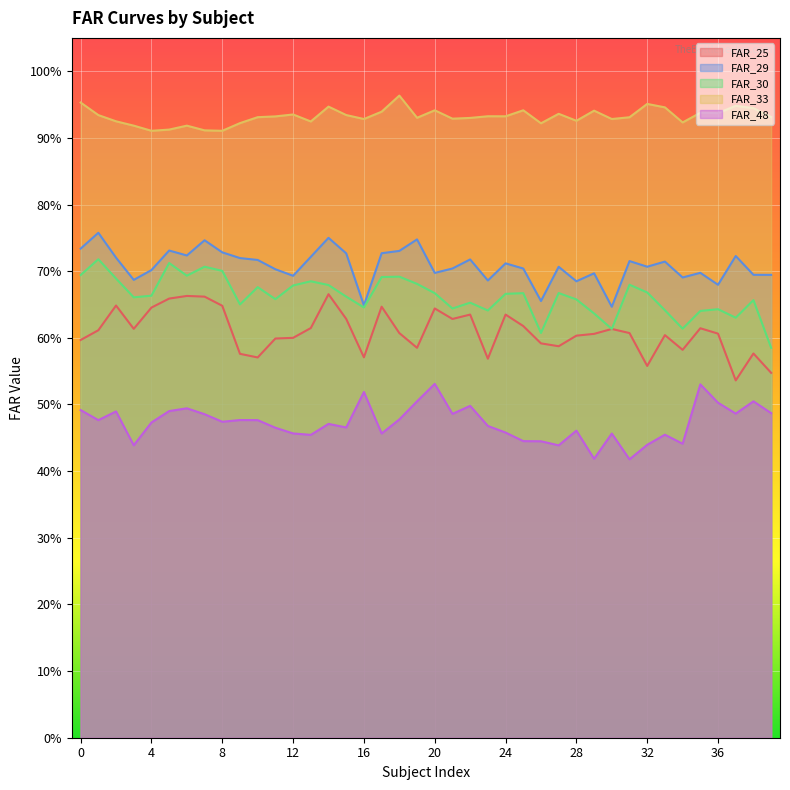

Reading left to right, transcribe all the data shown in this chart.

FAR_25: 0=0.6	1=0.6	2=0.6	3=0.6	4=0.6	5=0.7	6=0.7	7=0.7	8=0.6	9=0.6	10=0.6	11=0.6	12=0.6	13=0.6	14=0.7	15=0.6	16=0.6	17=0.6	18=0.6	19=0.6	20=0.6	21=0.6	22=0.6	23=0.6	24=0.6	25=0.6	26=0.6	27=0.6	28=0.6	29=0.6	30=0.6	31=0.6	32=0.6	33=0.6	34=0.6	35=0.6	36=0.6	37=0.5	38=0.6	39=0.5
FAR_29: 0=0.7	1=0.8	2=0.7	3=0.7	4=0.7	5=0.7	6=0.7	7=0.7	8=0.7	9=0.7	10=0.7	11=0.7	12=0.7	13=0.7	14=0.8	15=0.7	16=0.6	17=0.7	18=0.7	19=0.7	20=0.7	21=0.7	22=0.7	23=0.7	24=0.7	25=0.7	26=0.7	27=0.7	28=0.7	29=0.7	30=0.6	31=0.7	32=0.7	33=0.7	34=0.7	35=0.7	36=0.7	37=0.7	38=0.7	39=0.7
FAR_30: 0=0.7	1=0.7	2=0.7	3=0.7	4=0.7	5=0.7	6=0.7	7=0.7	8=0.7	9=0.7	10=0.7	11=0.7	12=0.7	13=0.7	14=0.7	15=0.7	16=0.6	17=0.7	18=0.7	19=0.7	20=0.7	21=0.6	22=0.7	23=0.6	24=0.7	25=0.7	26=0.6	27=0.7	28=0.7	29=0.6	30=0.6	31=0.7	32=0.7	33=0.6	34=0.6	35=0.6	36=0.6	37=0.6	38=0.7	39=0.6
FAR_33: 0=1.0	1=0.9	2=0.9	3=0.9	4=0.9	5=0.9	6=0.9	7=0.9	8=0.9	9=0.9	10=0.9	11=0.9	12=0.9	13=0.9	14=0.9	15=0.9	16=0.9	17=0.9	18=1.0	19=0.9	20=0.9	21=0.9	22=0.9	23=0.9	24=0.9	25=0.9	26=0.9	27=0.9	28=0.9	29=0.9	30=0.9	31=0.9	32=1.0	33=0.9	34=0.9	35=0.9	36=0.9	37=0.9	38=0.9	39=0.9
FAR_48: 0=0.5	1=0.5	2=0.5	3=0.4	4=0.5	5=0.5	6=0.5	7=0.5	8=0.5	9=0.5	10=0.5	11=0.5	12=0.5	13=0.5	14=0.5	15=0.5	16=0.5	17=0.5	18=0.5	19=0.5	20=0.5	21=0.5	22=0.5	23=0.5	24=0.5	25=0.4	26=0.4	27=0.4	28=0.5	29=0.4	30=0.5	31=0.4	32=0.4	33=0.5	34=0.4	35=0.5	36=0.5	37=0.5	38=0.5	39=0.5